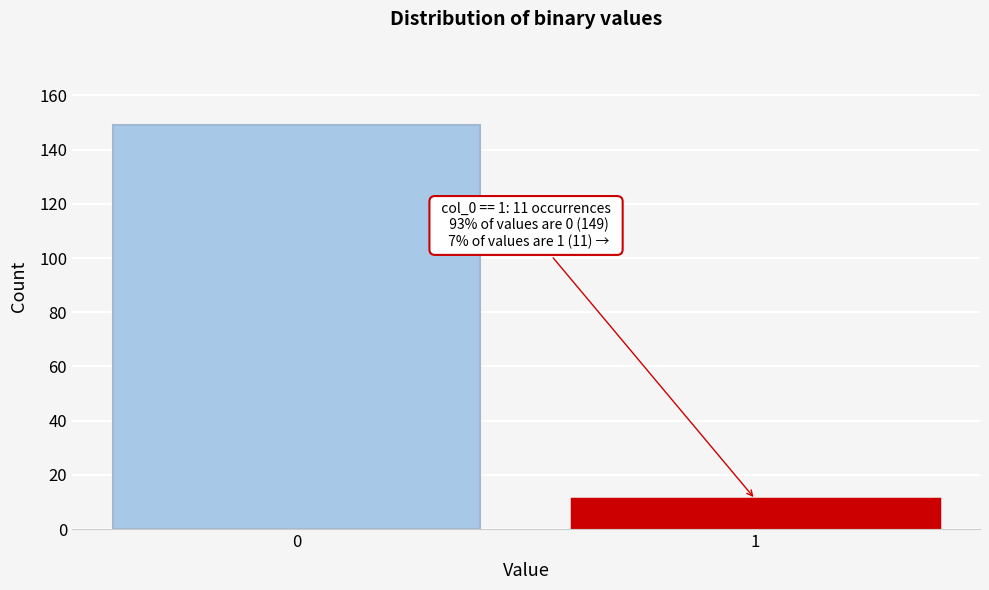

Reading left to right, what are all the values shown in this chart?

0=149	1=11